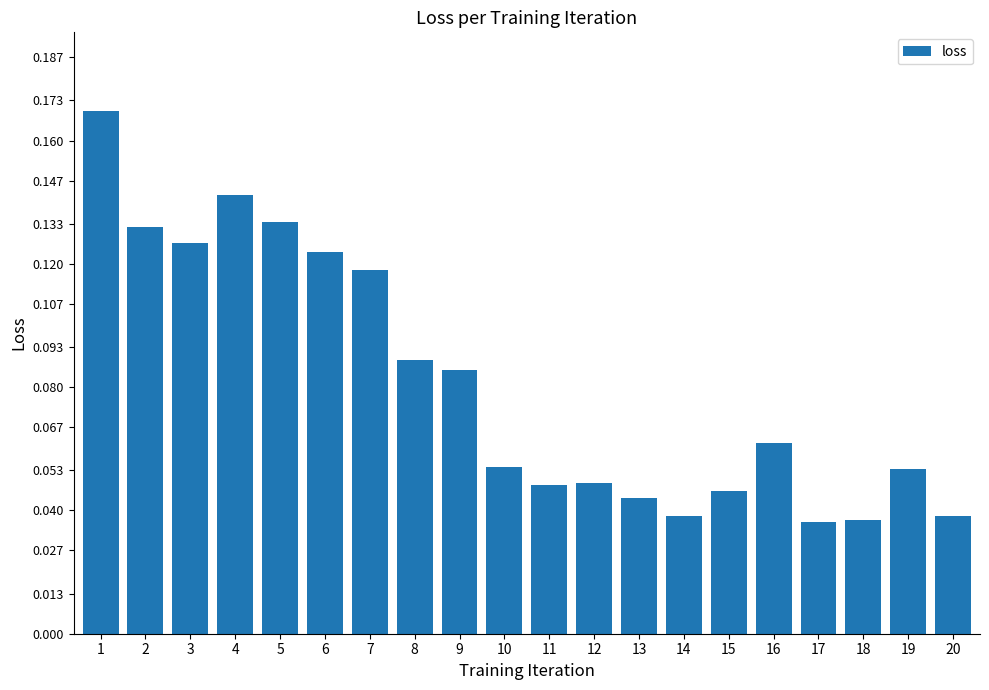

True or false: the data shows 0.2 at 7.

False